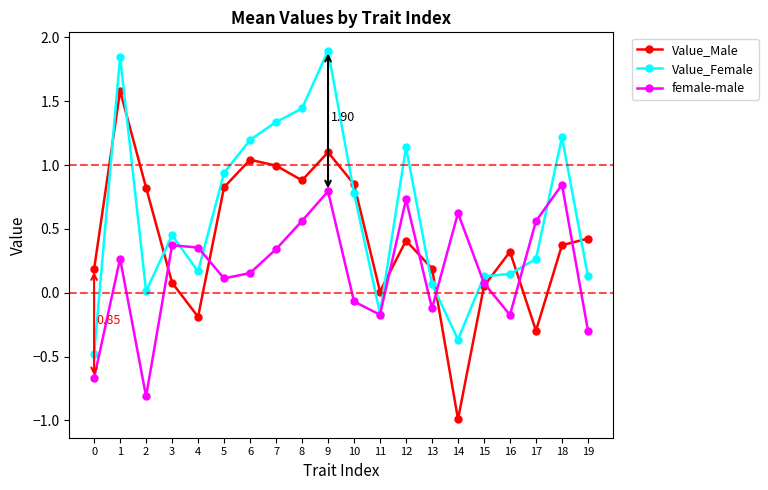

Where is the first local maximum for Value_Male?

1